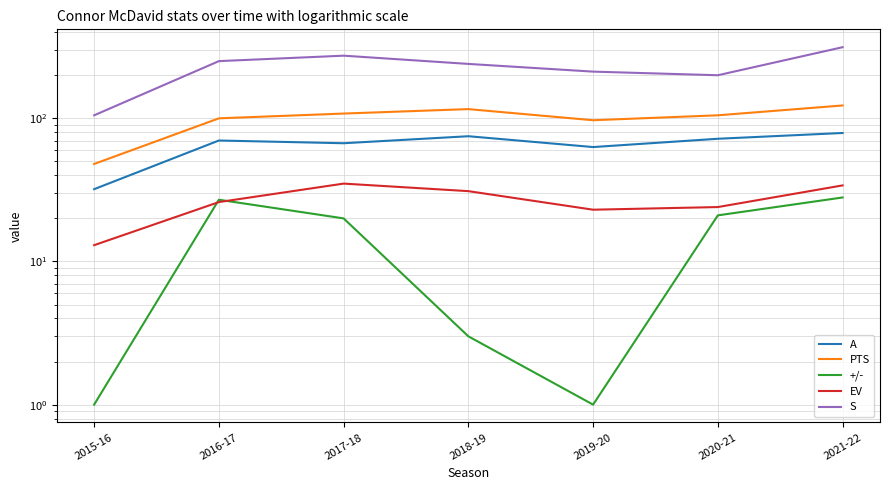

What is the difference between the S values at 2018-19 and 2021-22?

74